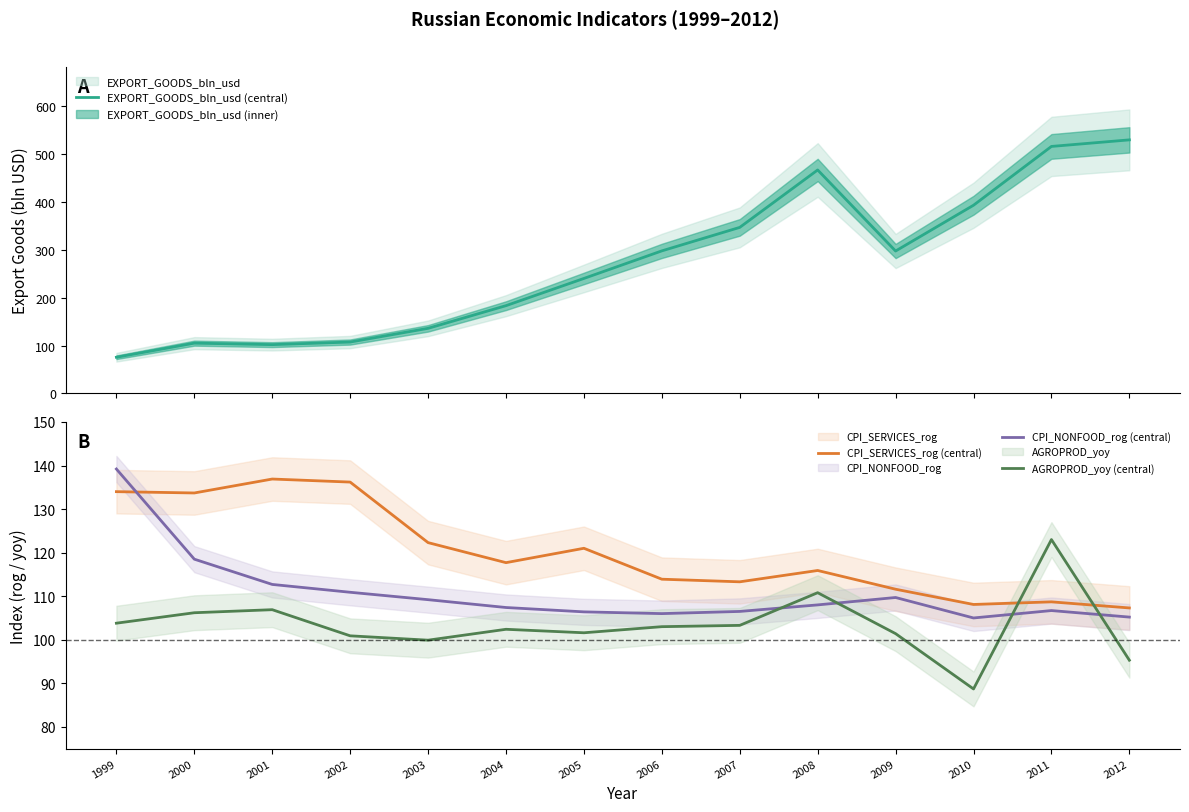

Which series has the widest spread of values?

EXPORT_GOODS_bln_usd (central)